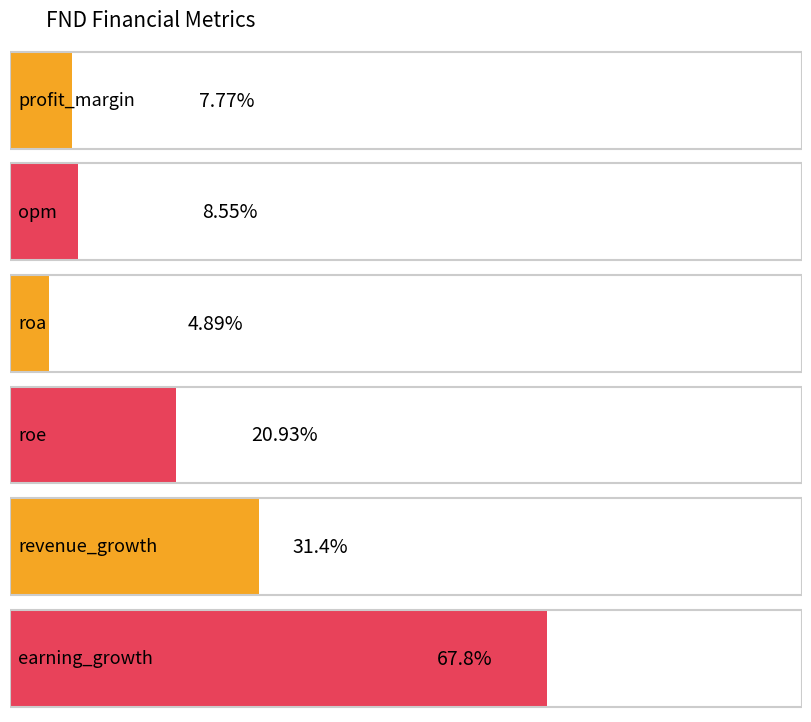

Rank the categories by value from highest to lowest.

earning_growth, revenue_growth, roe, opm, profit_margin, roa